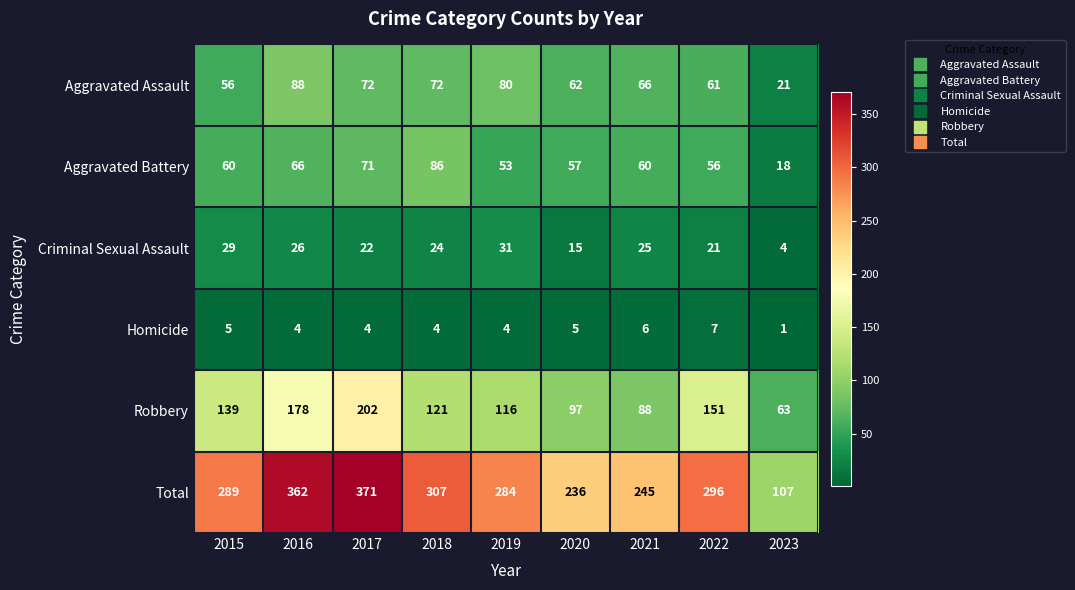

The value of Homicide at 2015 is 5. True or false?

True